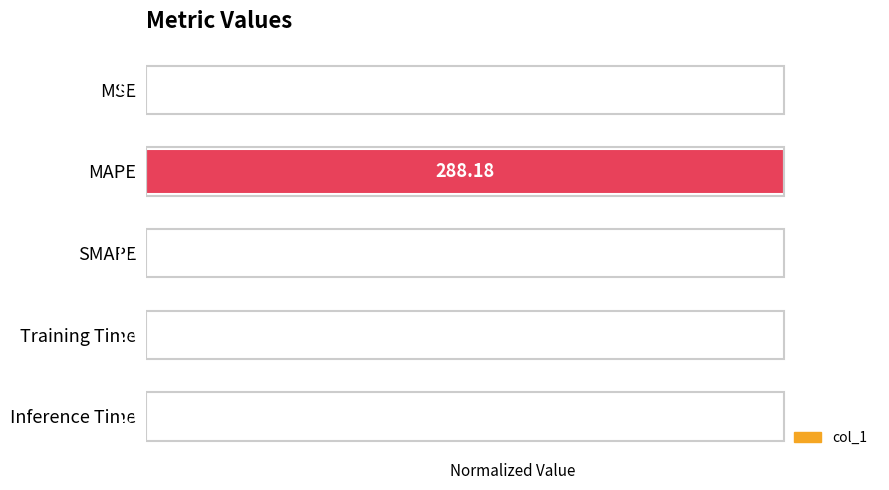

Which category has the highest value across all series?

MAPE